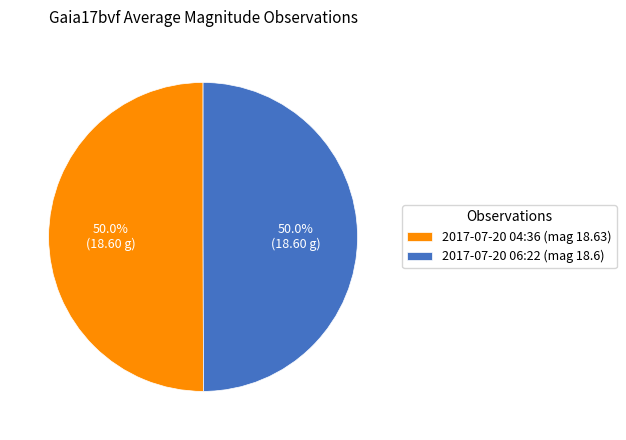

What is the ratio of the value at 2017-07-20 06:22 (mag 18.6) to the value at 2017-07-20 04:36 (mag 18.63)?

1.0